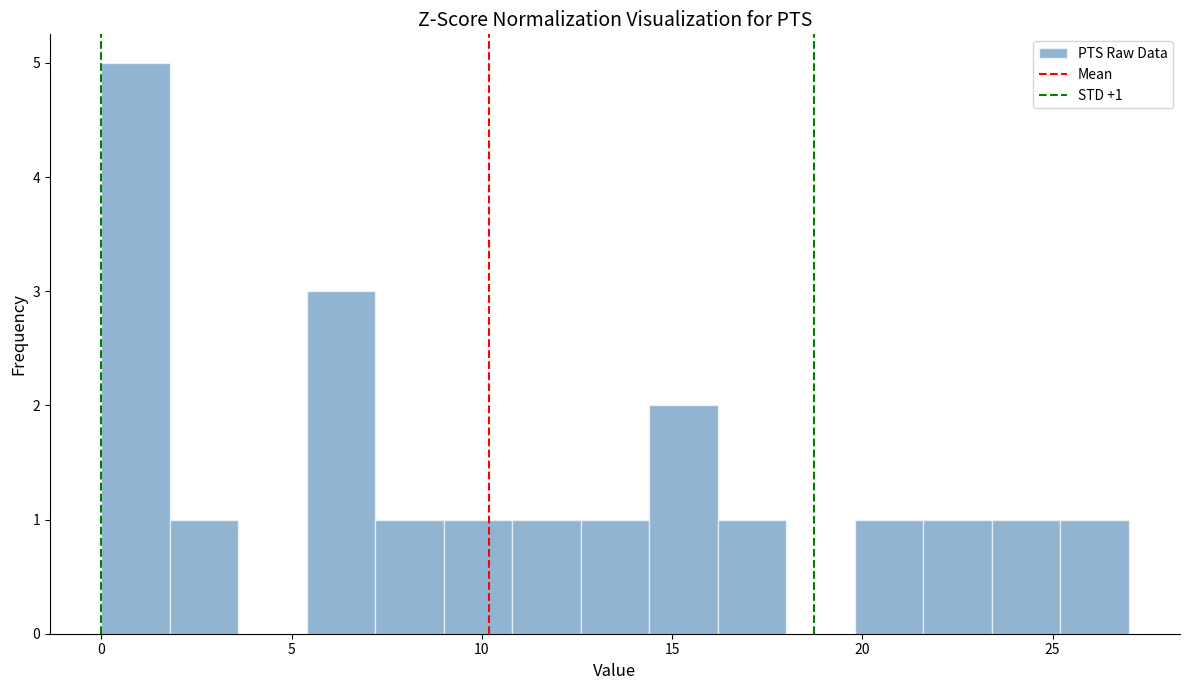

Read against the x-axis, roughly where is the centre of the tallest bar?

1.0